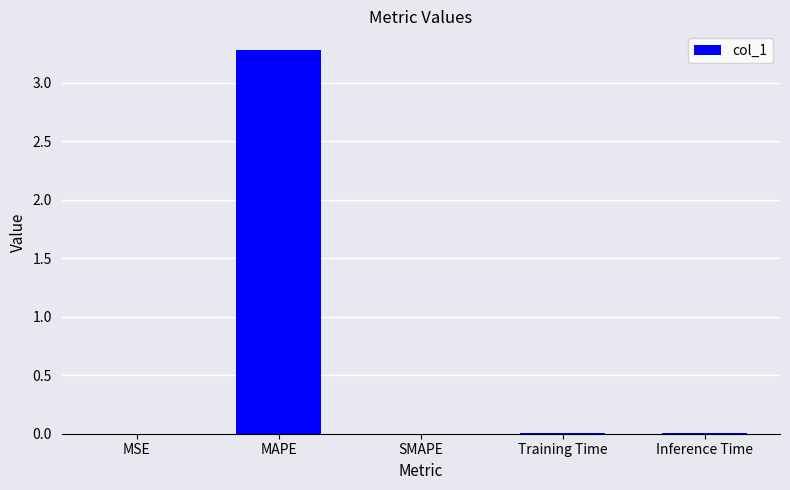

Count the number of categories in the chart.

5